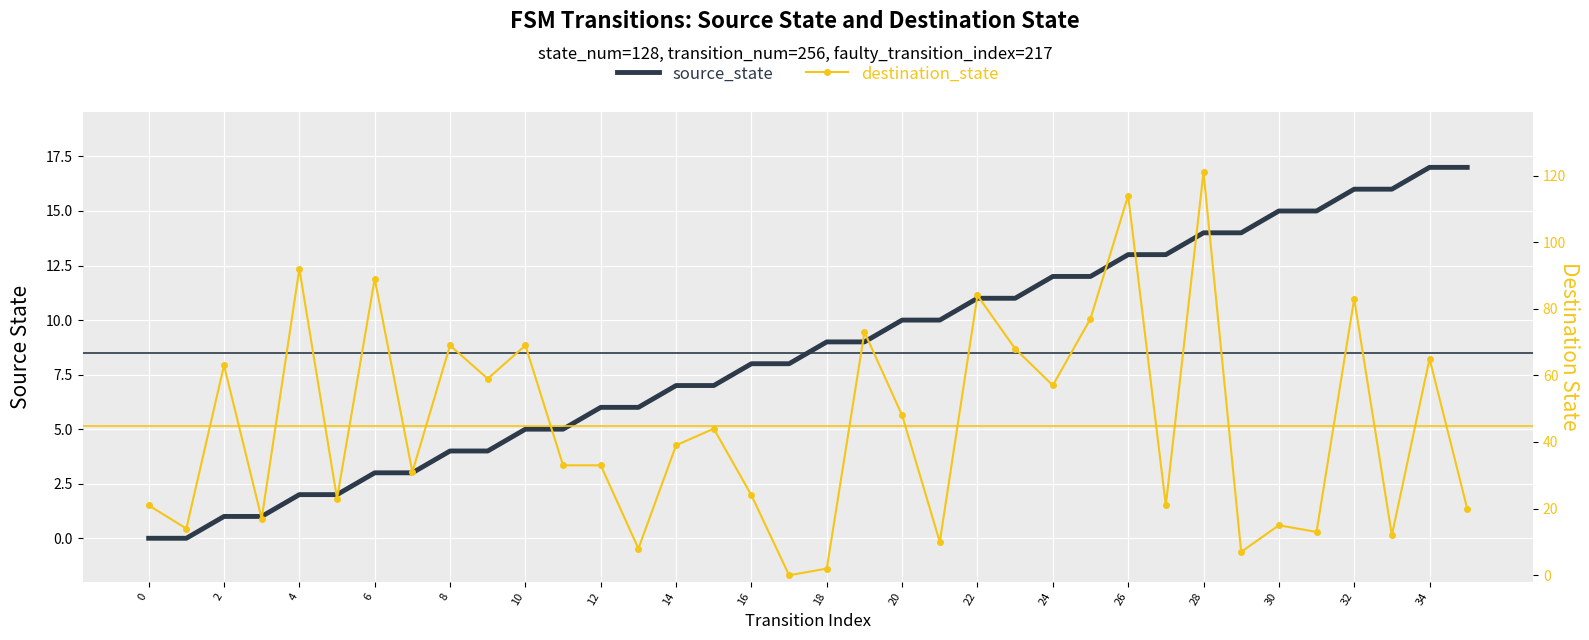

Is this an area chart (filled region under the line)?

No